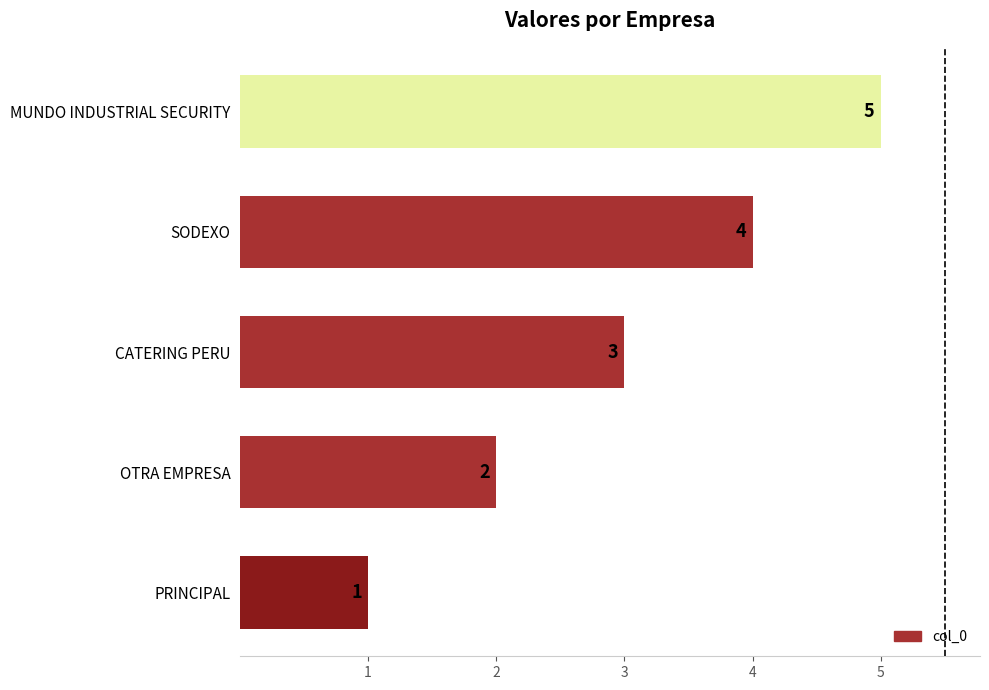

Rank the categories by value from highest to lowest.

MUNDO INDUSTRIAL SECURITY, SODEXO, CATERING PERU, OTRA EMPRESA, PRINCIPAL